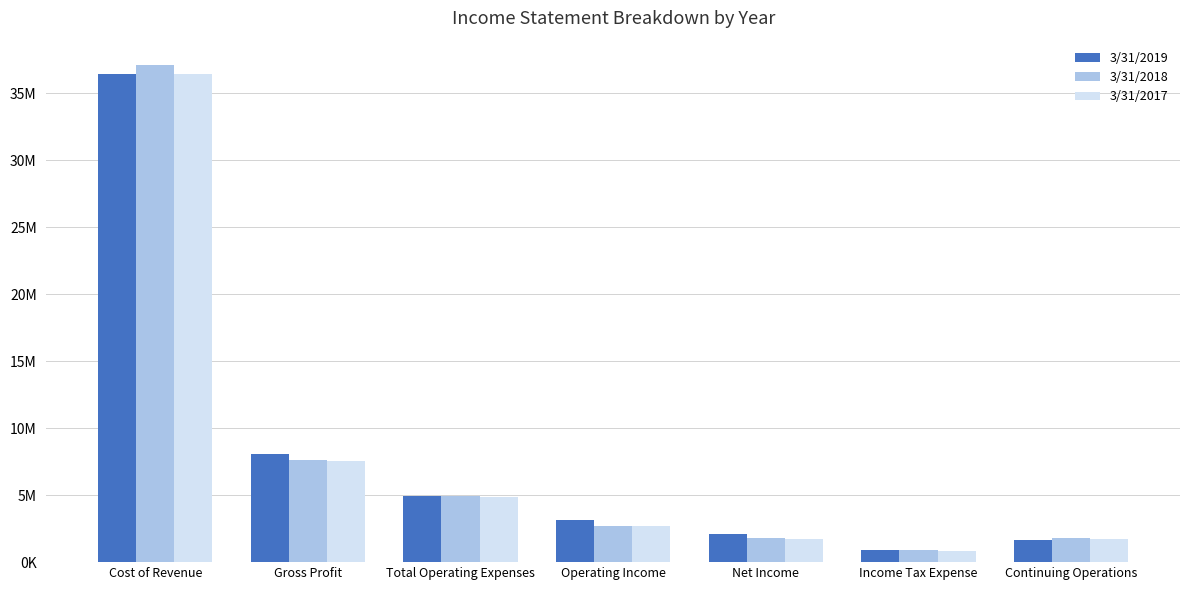

What is the label of the 6th bar from the right?

Gross Profit